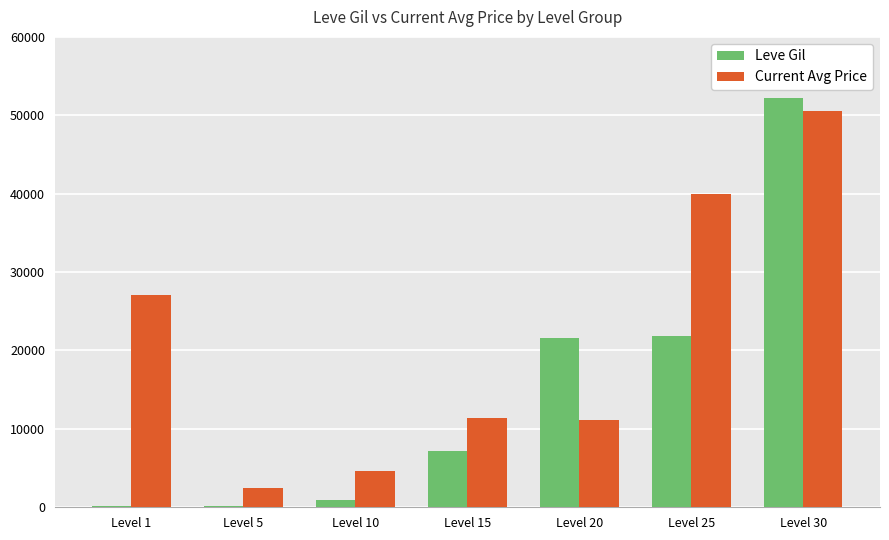

Does the chart contain stacked bars?

No